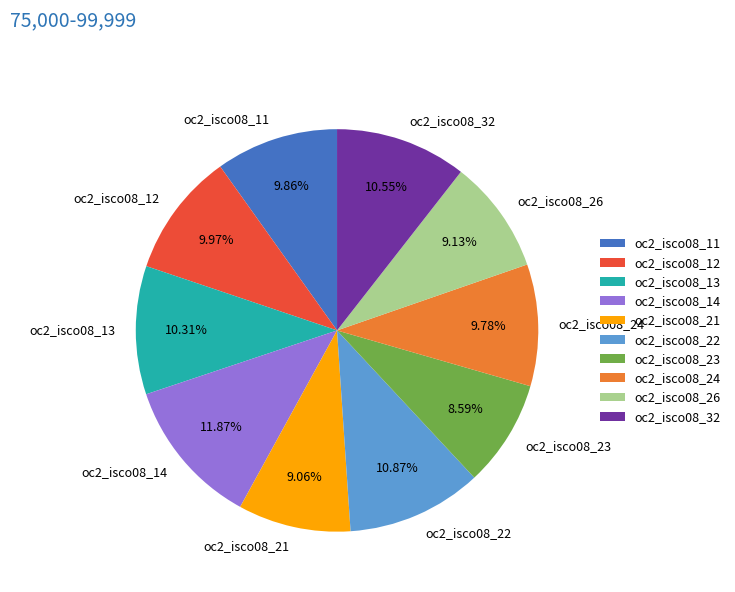

To the nearest percent, what is the difference between the oc2_isco08_12 and oc2_isco08_14 slice percentages?

2%